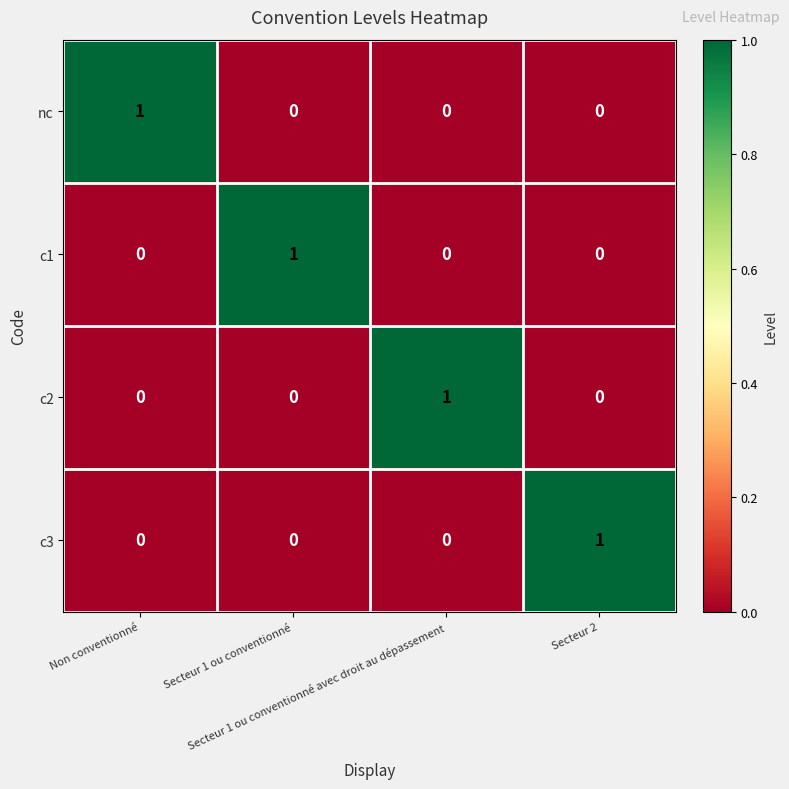

Count the c2 values in the range 0 to 1.

4